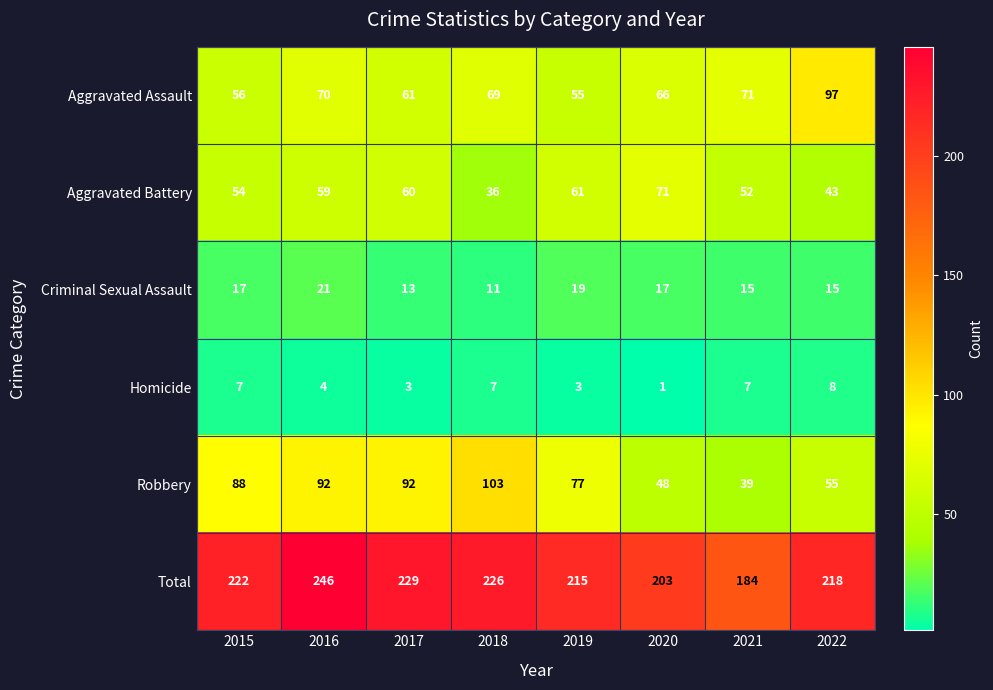

Where does the Aggravated Assault series first go above 69?

2016